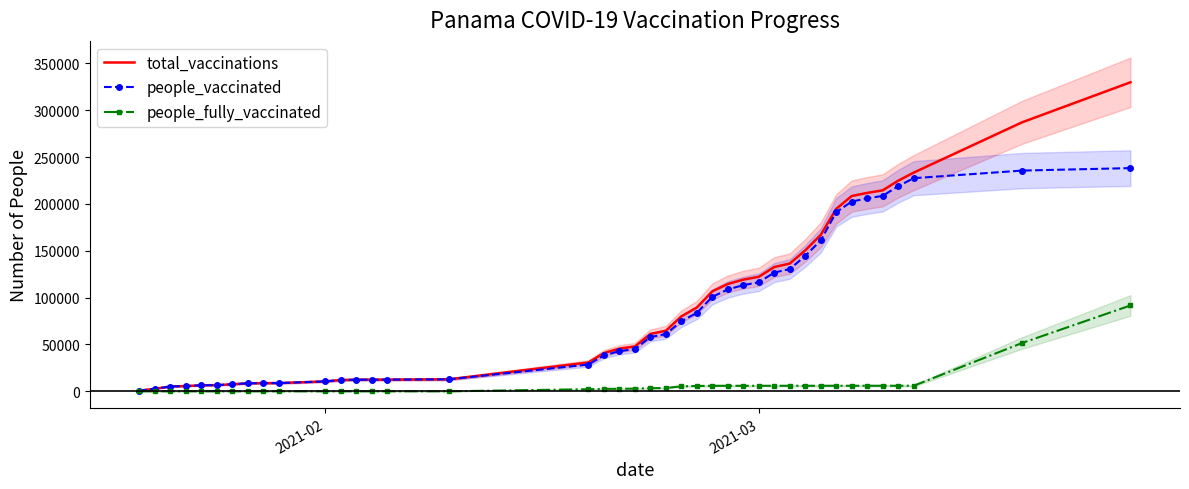

True or false: people_vaccinated has a value of 10421 at 17.

False